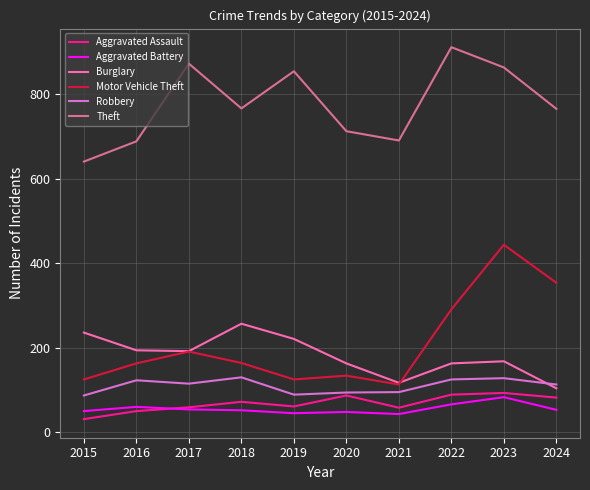

The value of Burglary at 2021 is 117. True or false?

True